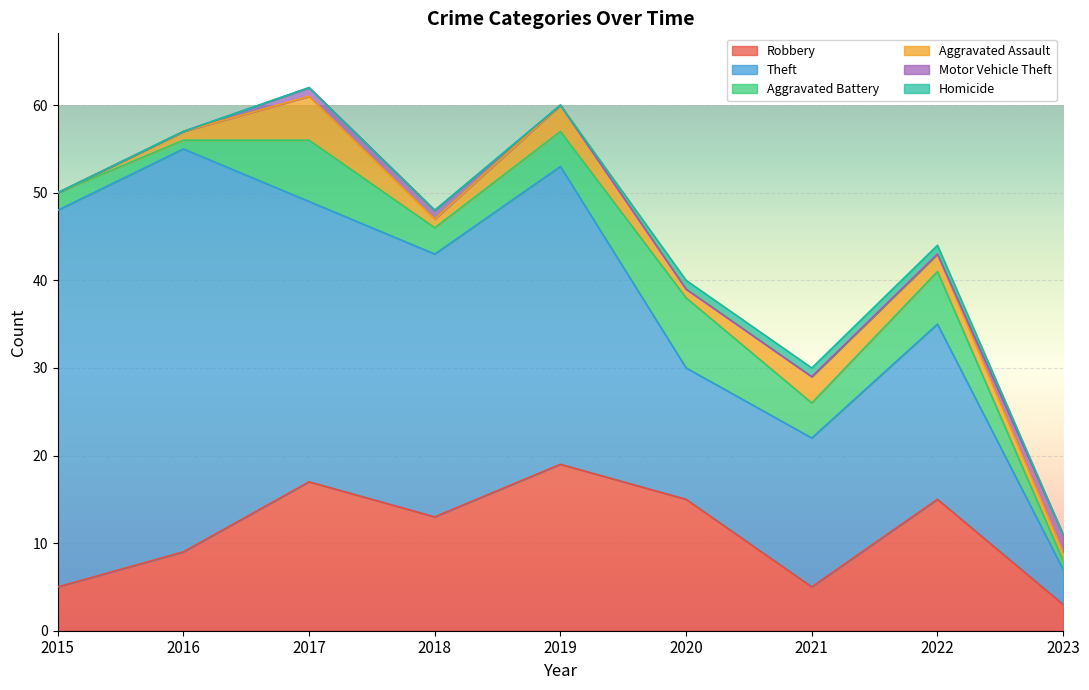

Rank the series by their maximum value, from lowest to highest.

Homicide, Motor Vehicle Theft, Aggravated Assault, Aggravated Battery, Robbery, Theft